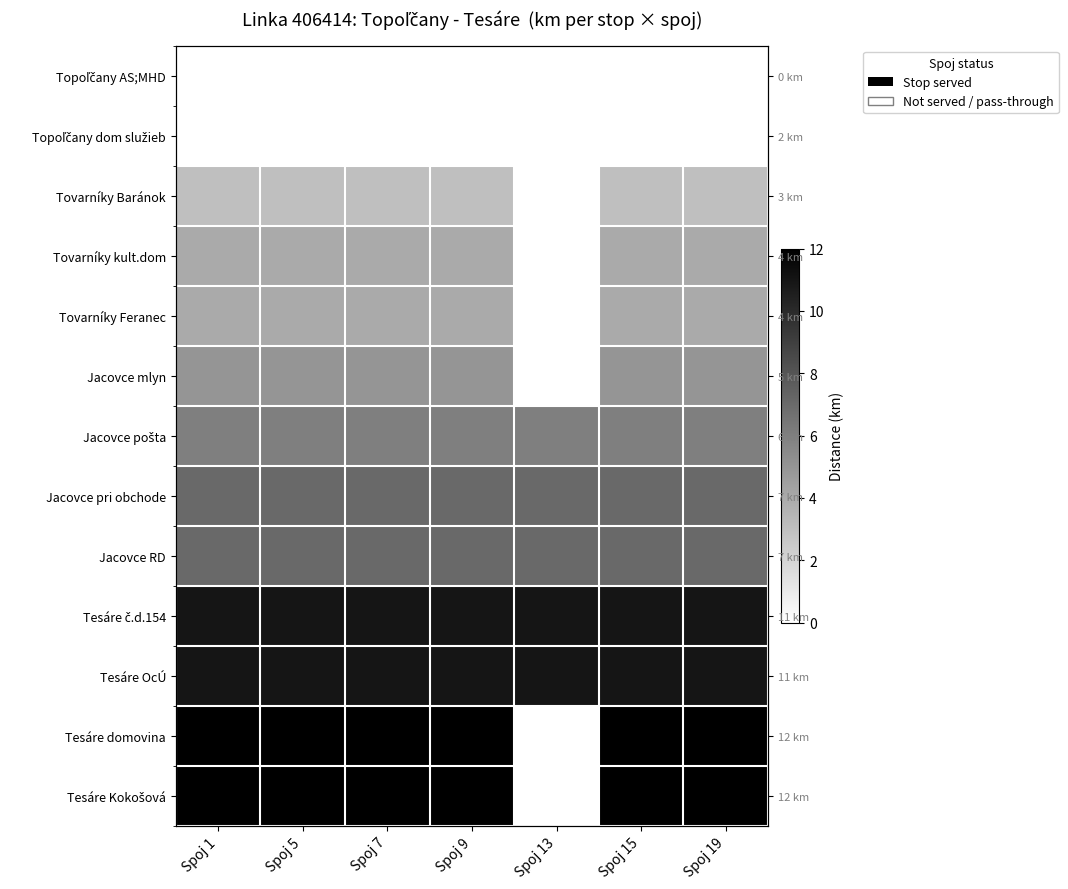

Count the Jacovce mlyn values in the range 5 to 6.

6